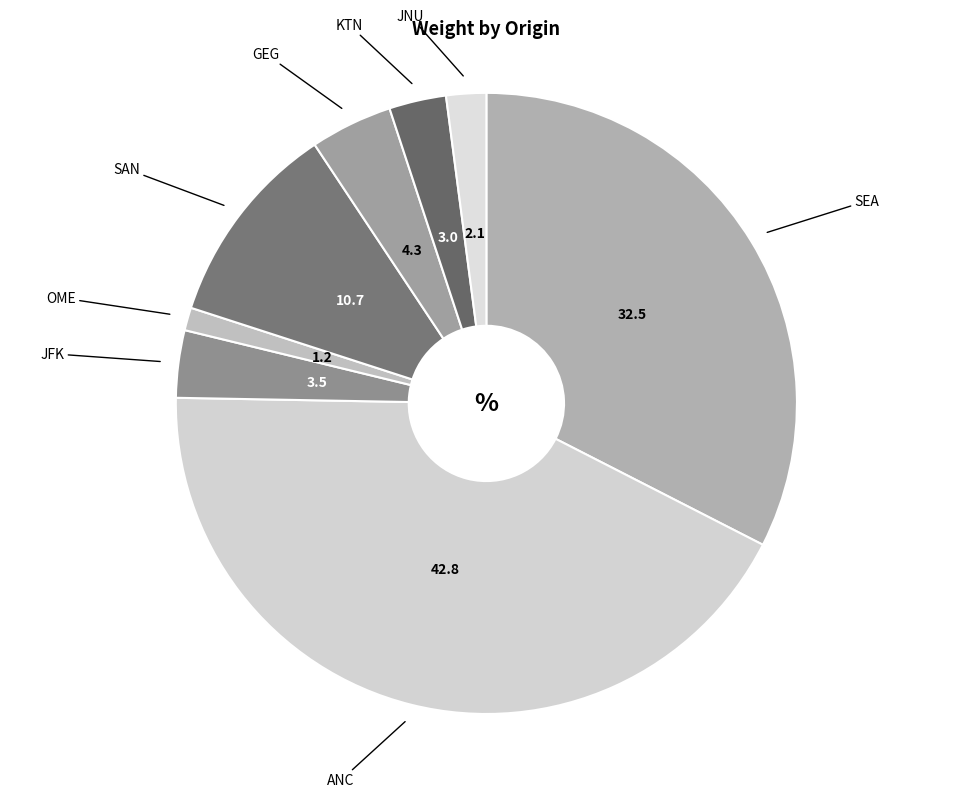

What is the ratio of the value at JNU to the value at JFK?

0.6